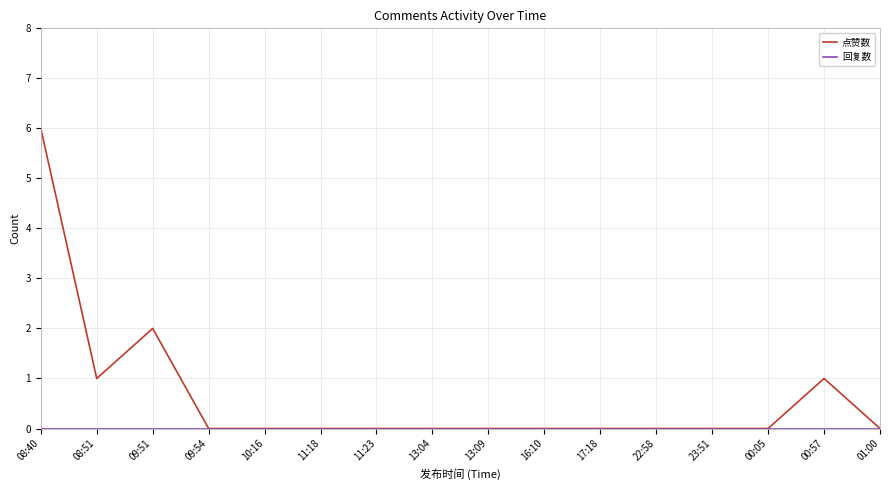

What position from the right is 11:18?

11